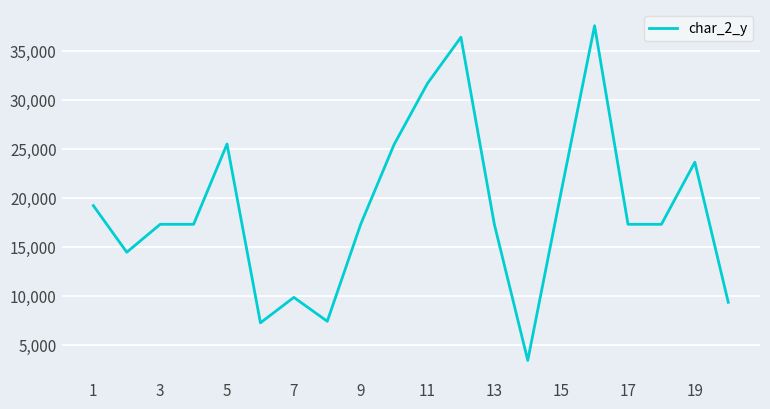

What is the difference between the maximum and minimum values?

34132